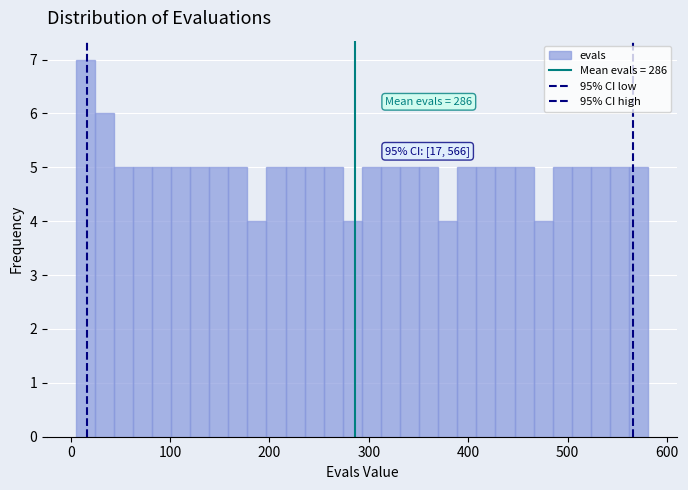

Around what value on the x-axis is the tallest bar? Give the approximate position of its centre, as read against the axis.

10